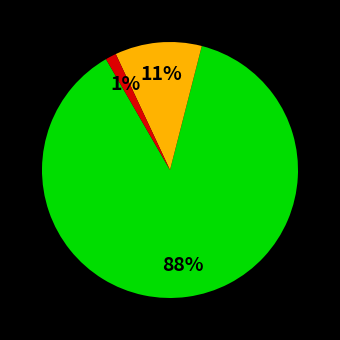

To the nearest percent, what is the average slice percentage?

33%